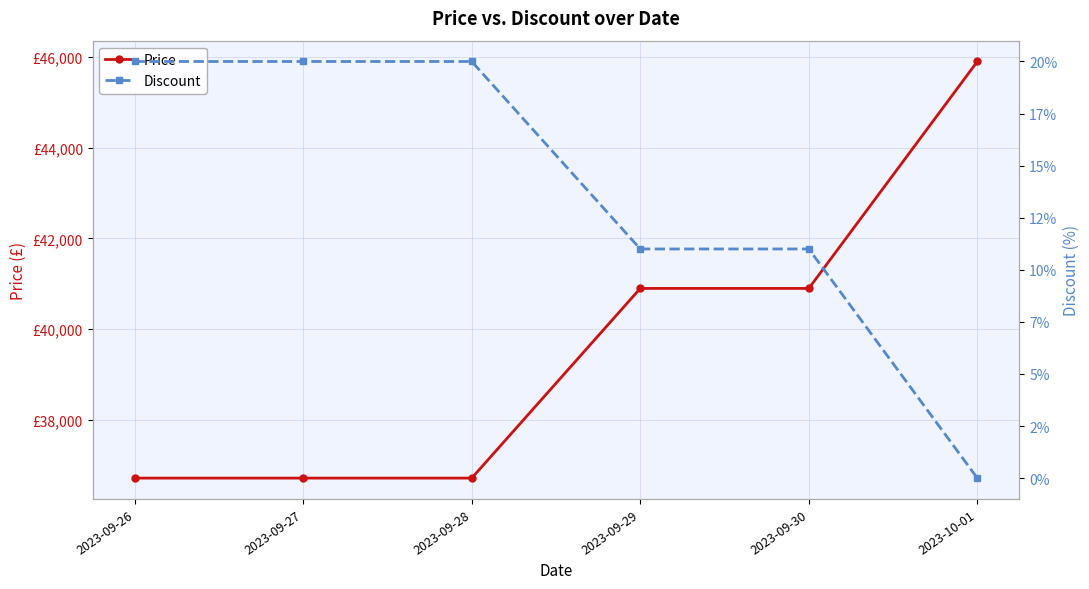

What is the difference between the maximum and minimum values in the Discount series?

20